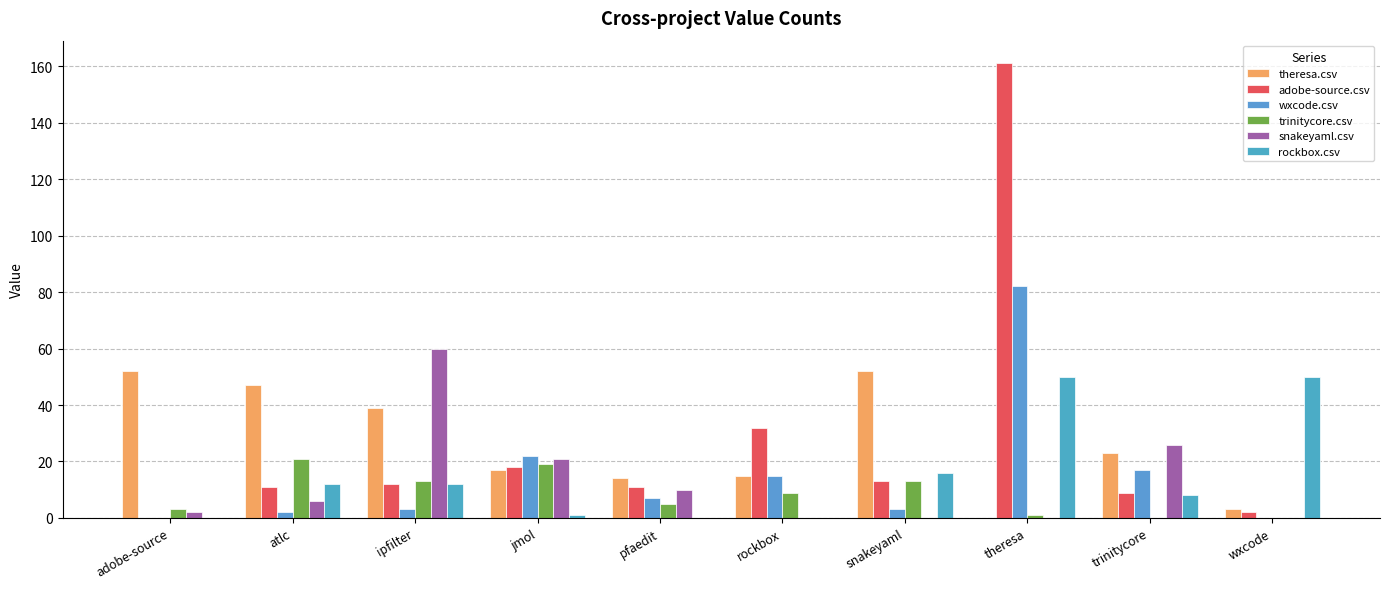

The value of wxcode.csv at snakeyaml is 3. True or false?

True